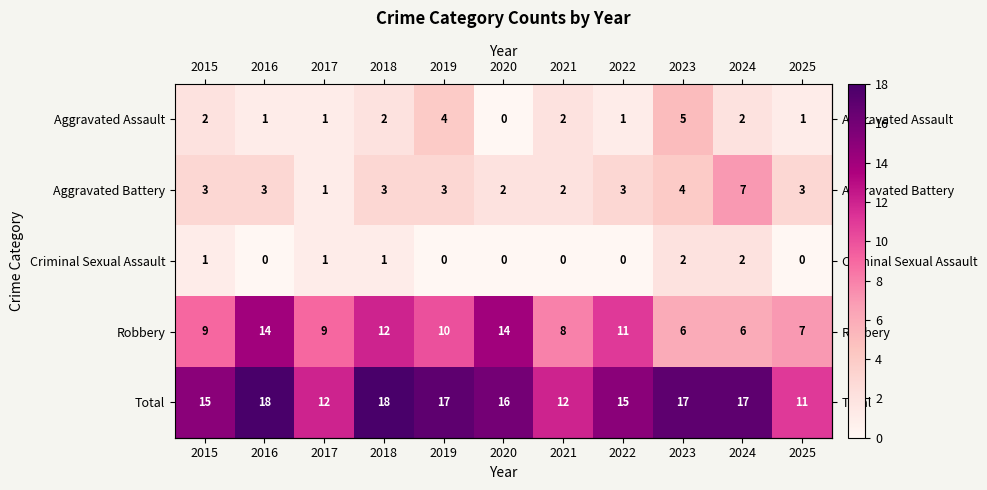

What is the maximum value for Total?

18